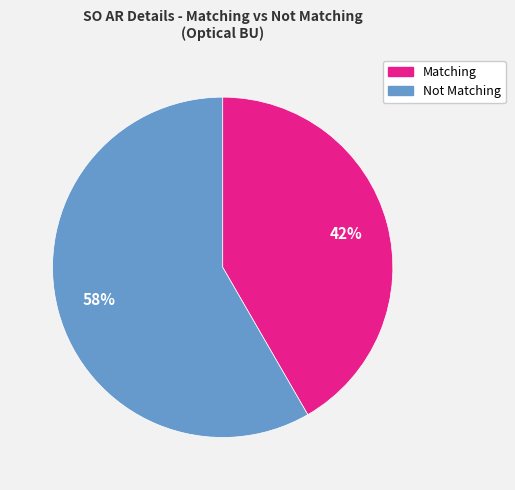

Is there any slice that represents more than half of the pie?

Yes